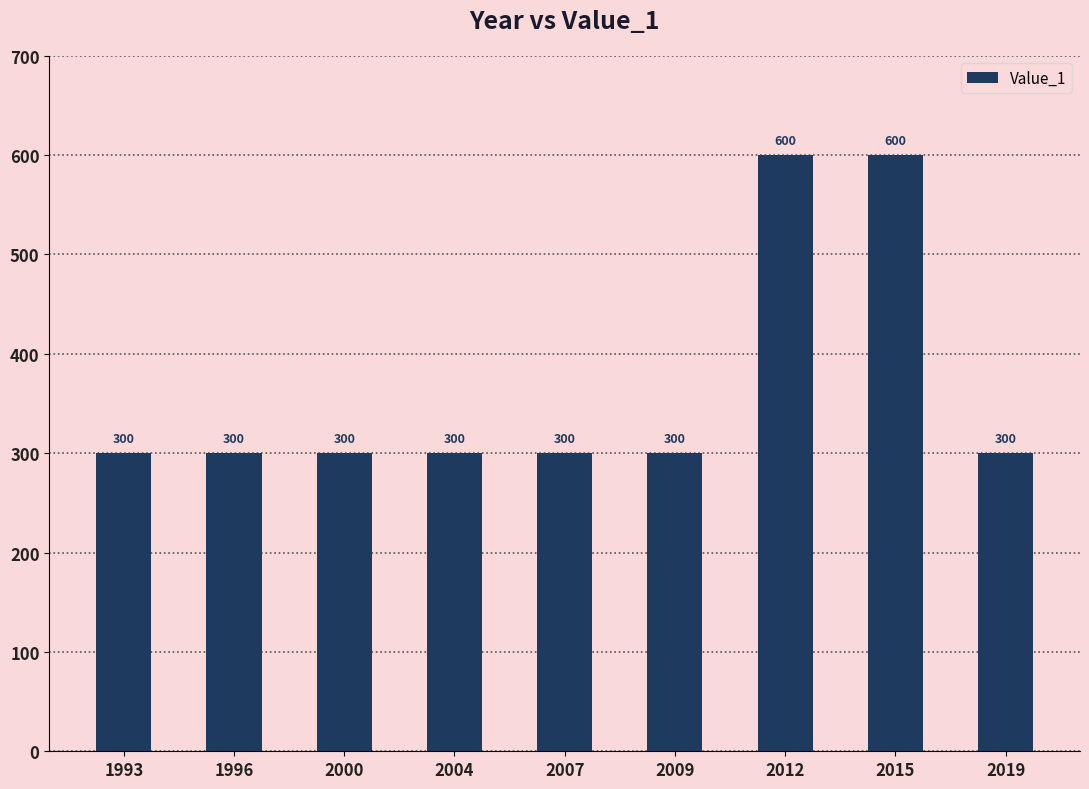

What is the ratio of the value at 2009 to the value at 2019?

1.0